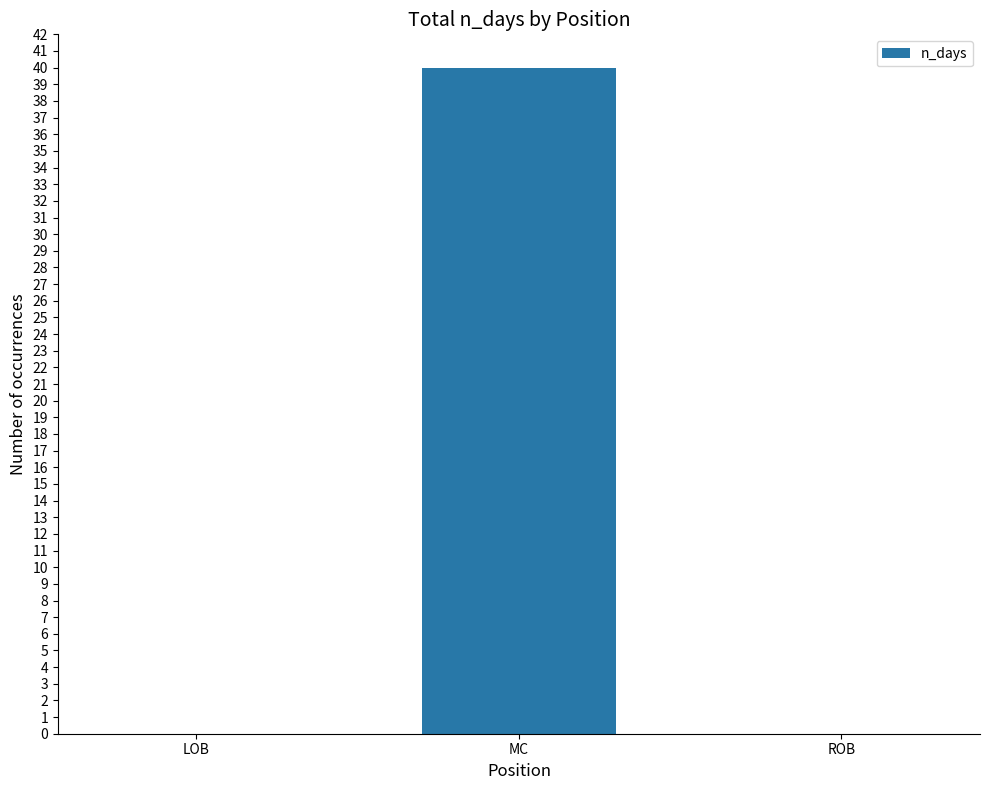

What is the change in value from MC to ROB?

-40